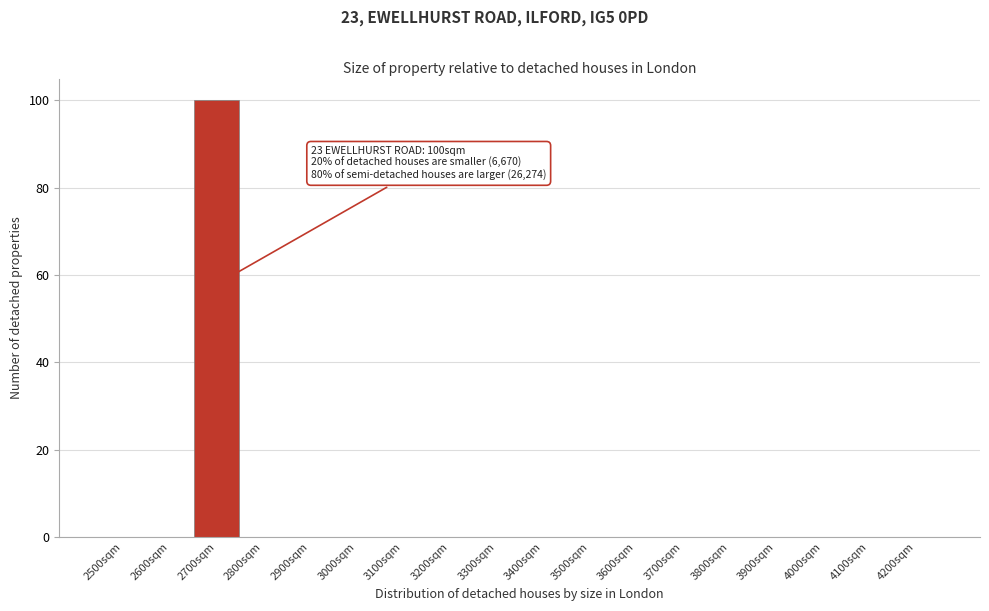

Reading left to right, extract all data points from this chart.

2500sqm=0	2600sqm=0	2700sqm=100	2800sqm=0	2900sqm=0	3000sqm=0	3100sqm=0	3200sqm=0	3300sqm=0	3400sqm=0	3500sqm=0	3600sqm=0	3700sqm=0	3800sqm=0	3900sqm=0	4000sqm=0	4100sqm=0	4200sqm=0